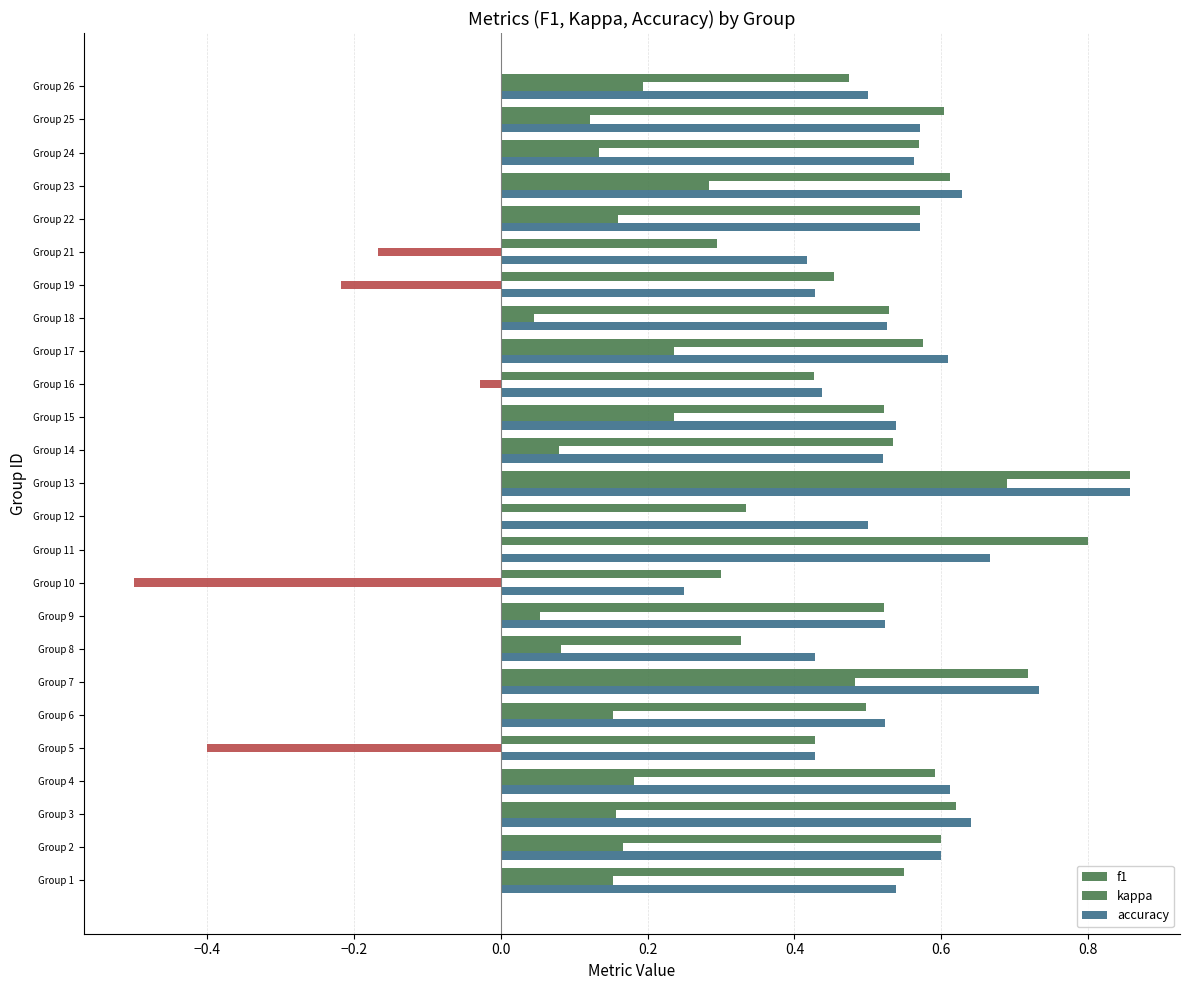

Count the number of categories in the chart.

25